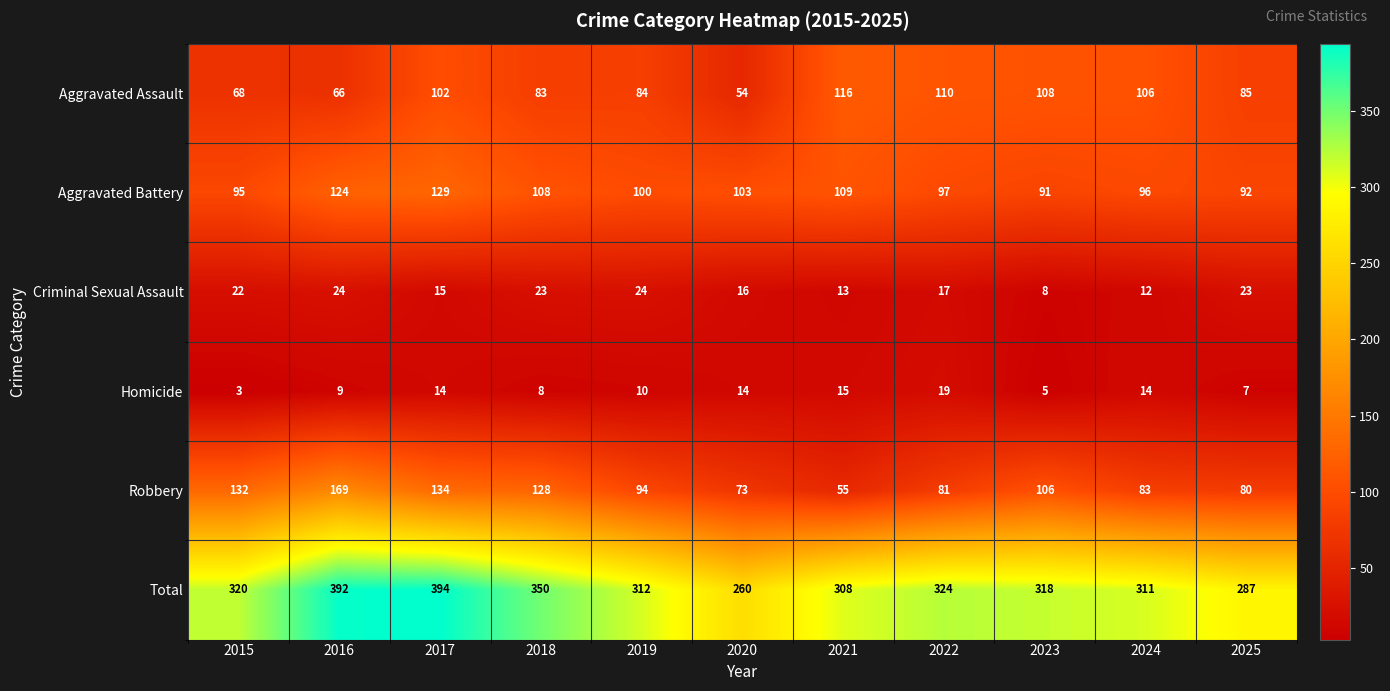

Where is Aggravated Battery nearest to the value 110?

2021